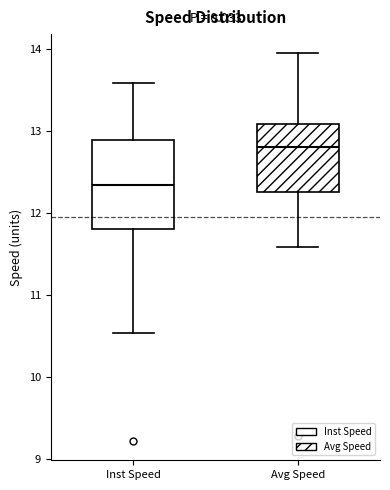

Comparing the boxes themselves (not the whiskers), which one is the tallest?

Inst Speed